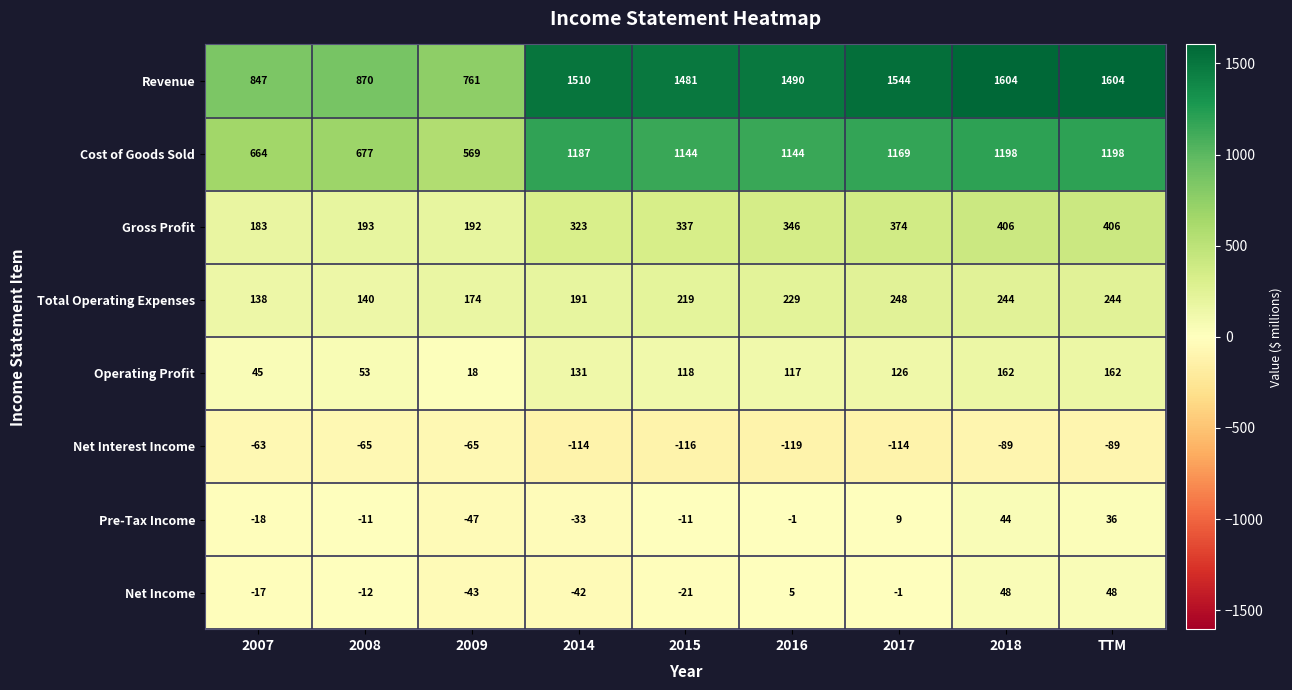

Is it true that Pre-Tax Income equals 13 at 2017?

False